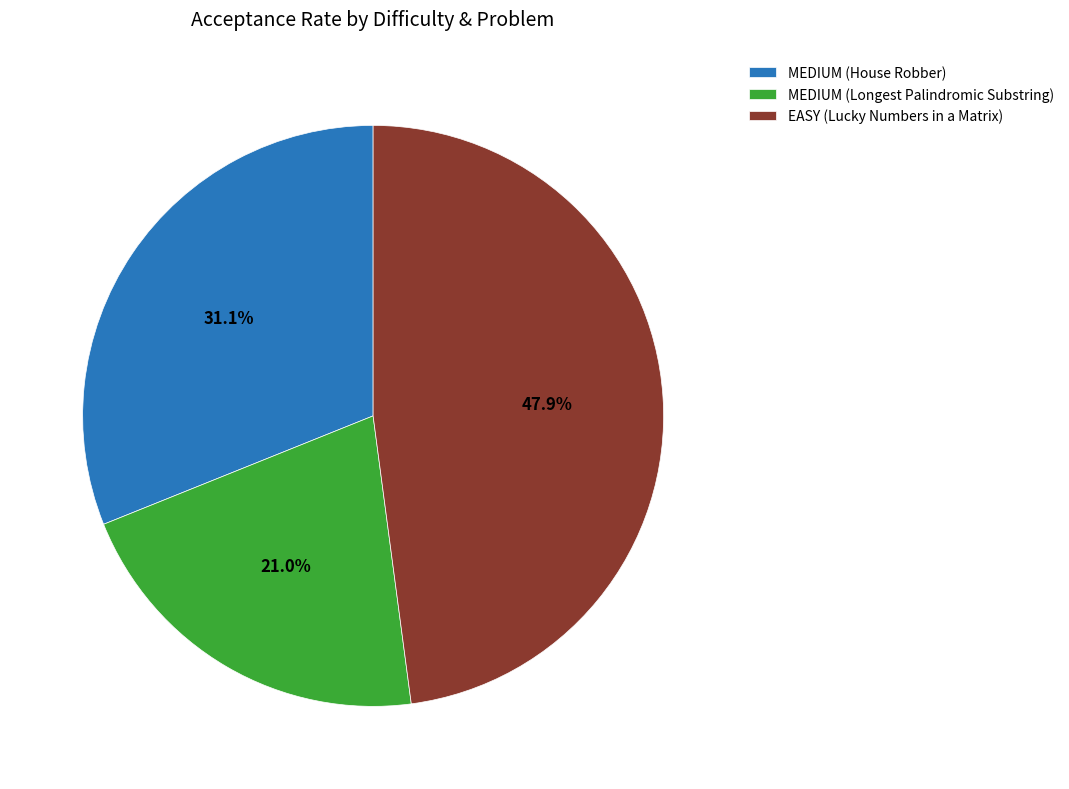

What percentage is the EASY (Lucky Numbers in a Matrix) slice, to the nearest percent?

48%